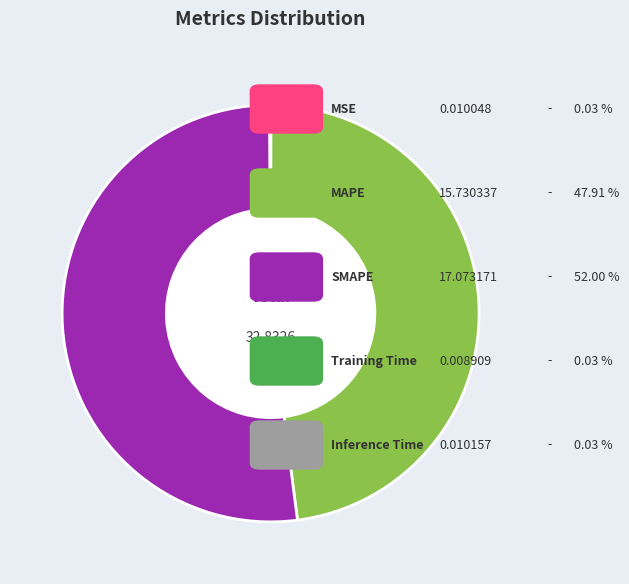

Is there a majority slice in this chart?

Yes